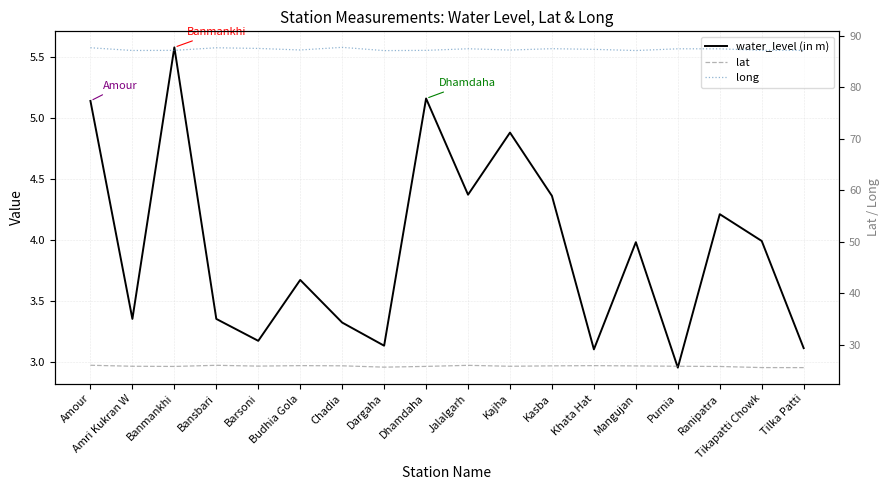

True or false: long and lat cross at least once.

False